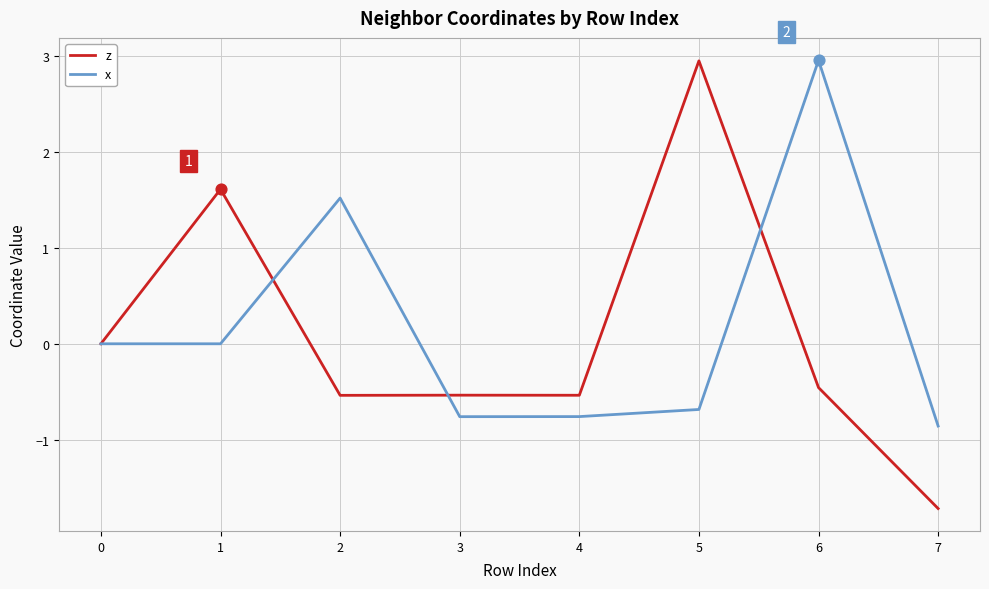

Which series has the largest total across all categories?

x